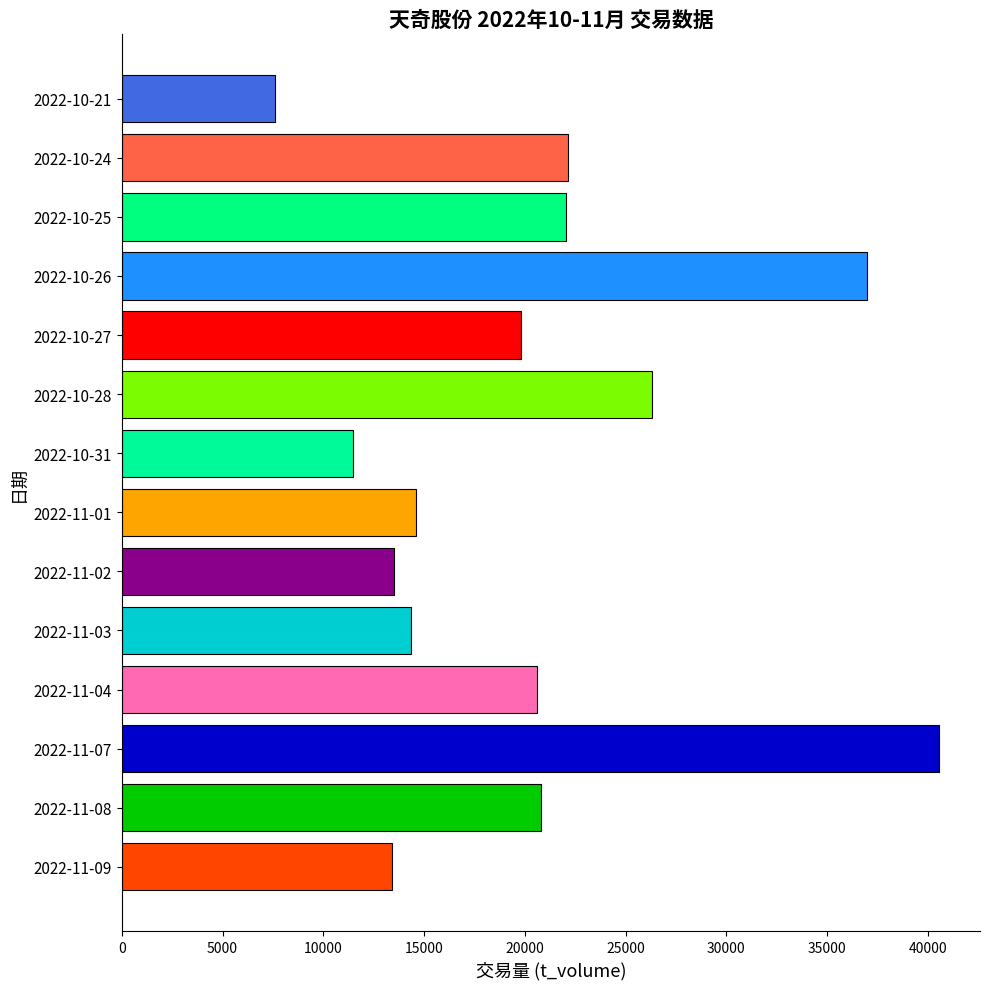

What is the sum of the values at 2022-10-27 and 2022-11-09?

33234